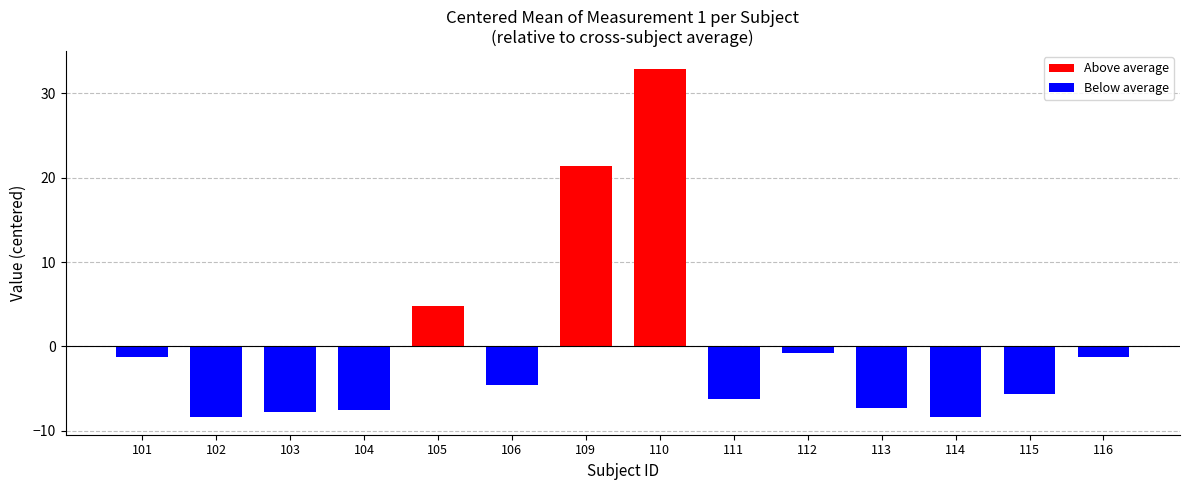

How many distinct data groups are displayed?

1